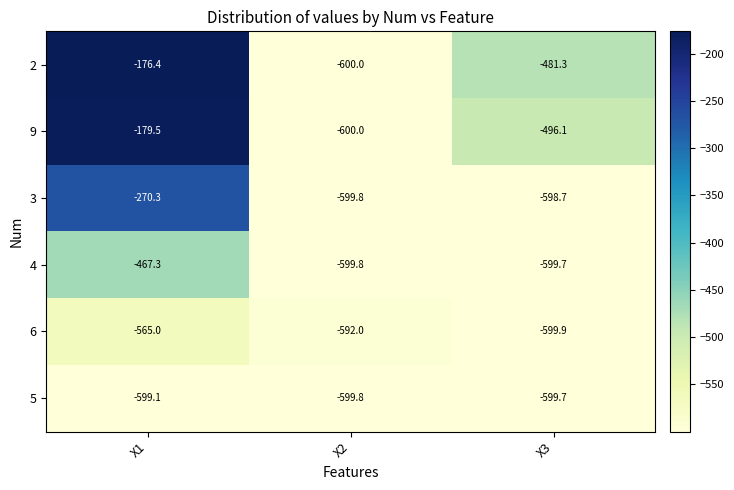

Where is 2 nearest to the value -388?

X3